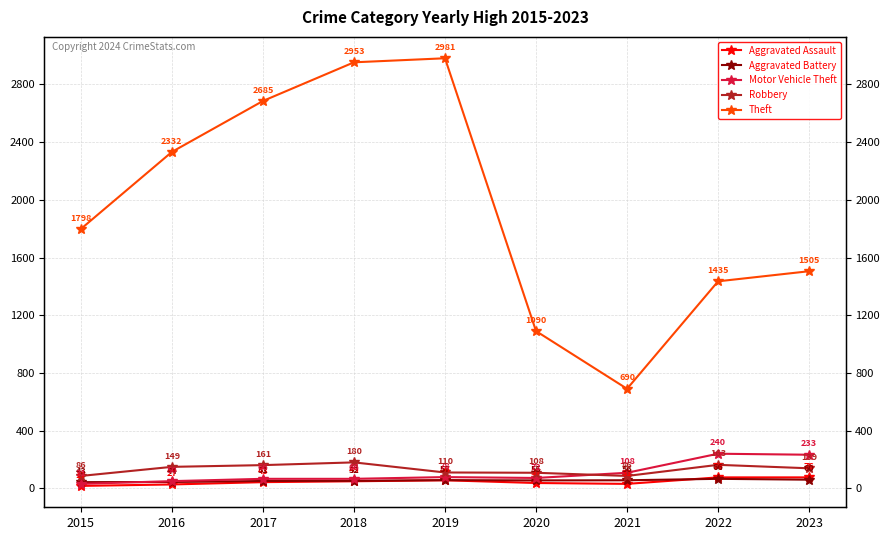

Which series has the widest spread of values?

Theft